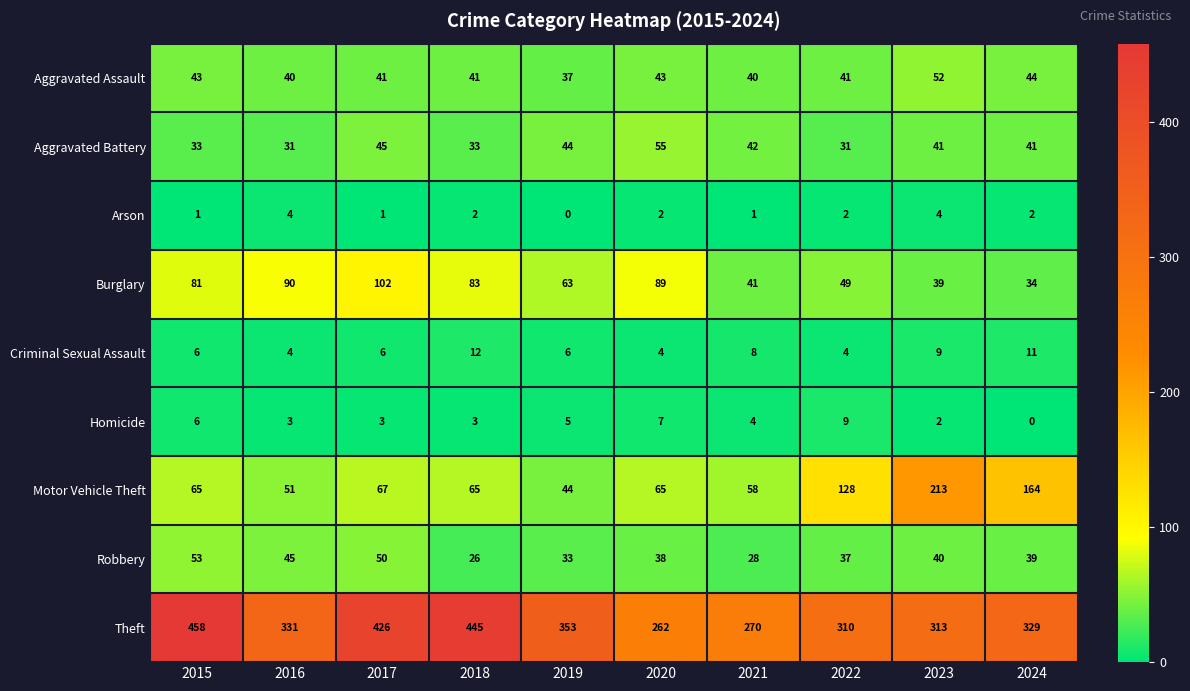

What is the difference between the Motor Vehicle Theft values at 2015 and 2024?

99